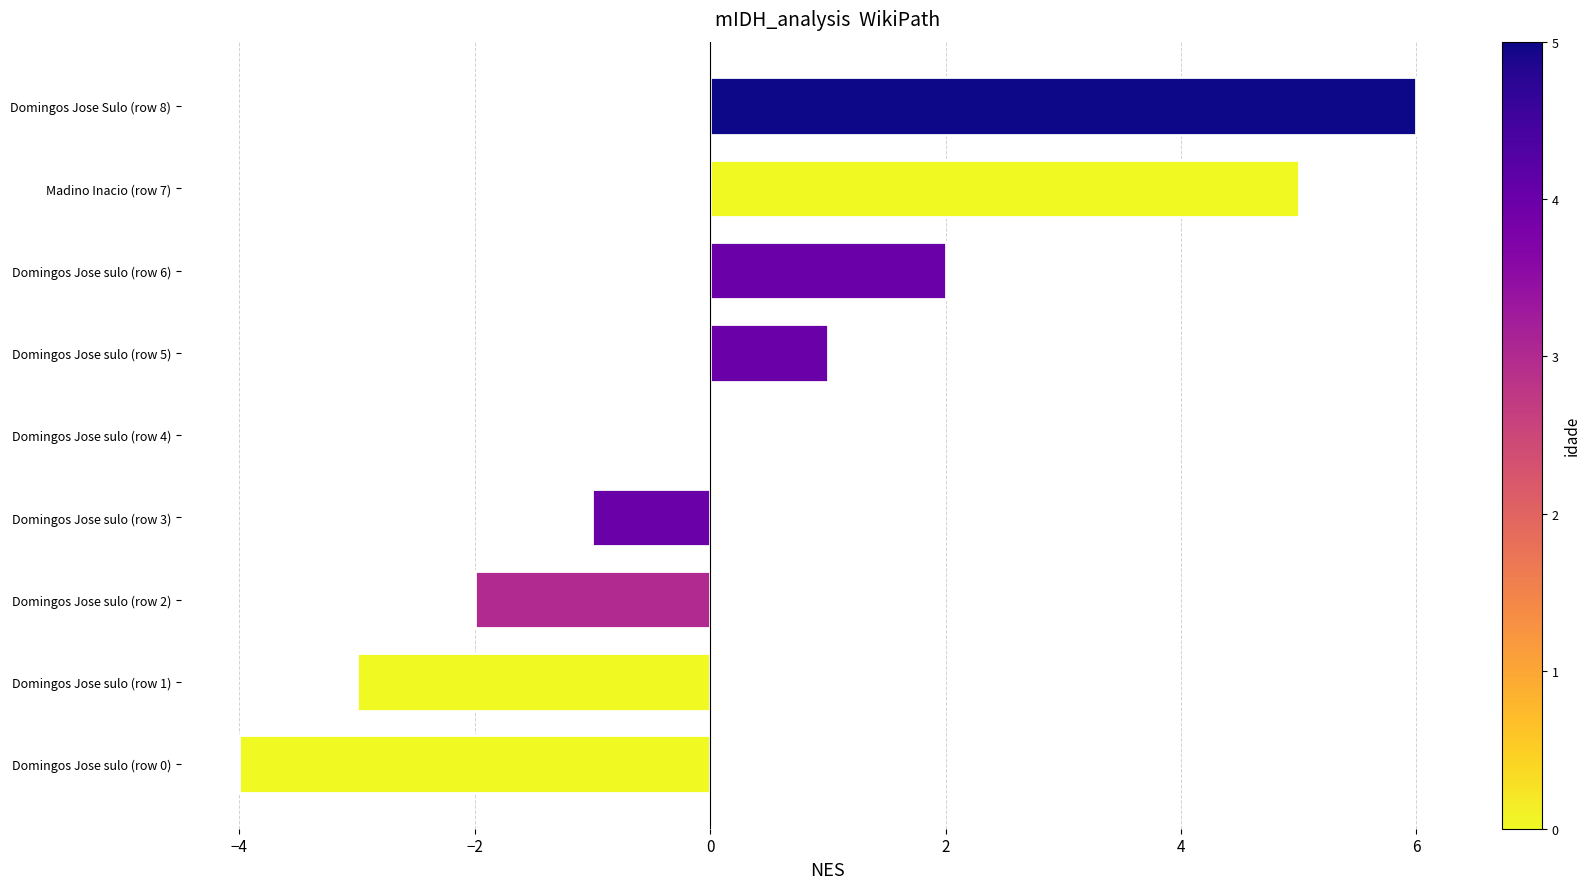

How many data points does each series have?

9